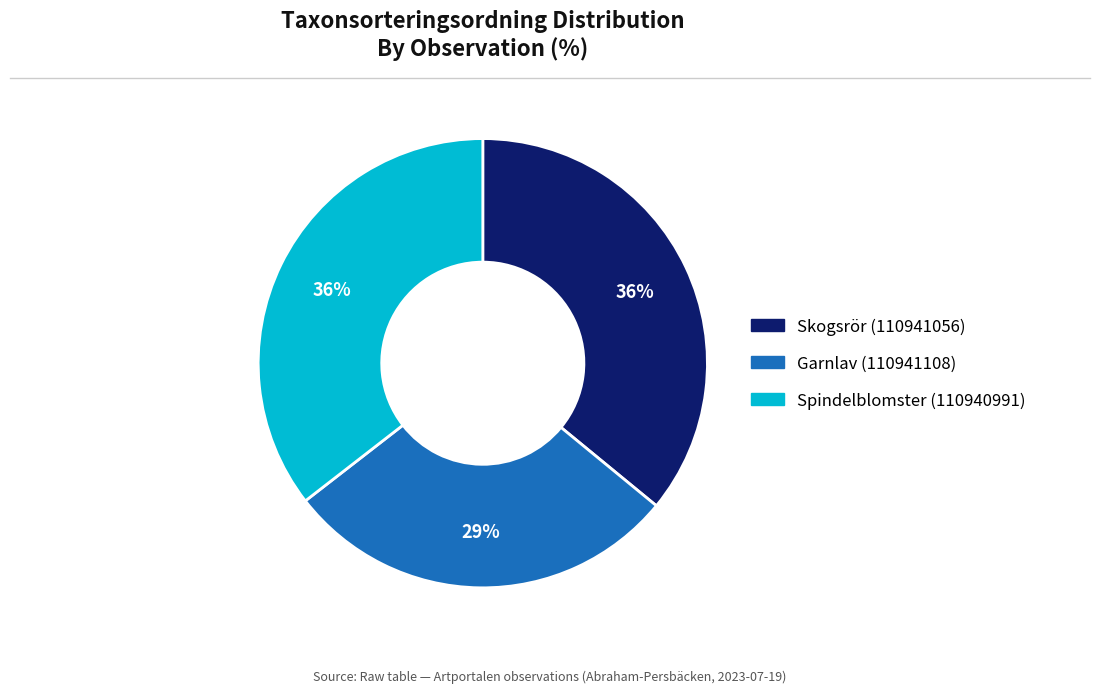

Do Garnlav (110941108) and Spindelblomster (110940991) together represent more than half of the pie?

Yes